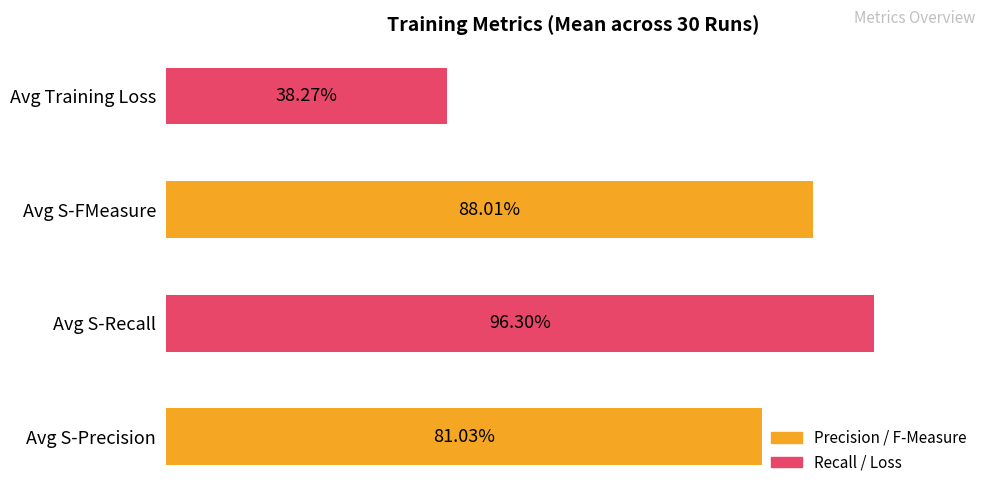

Does the chart contain any negative values?

No